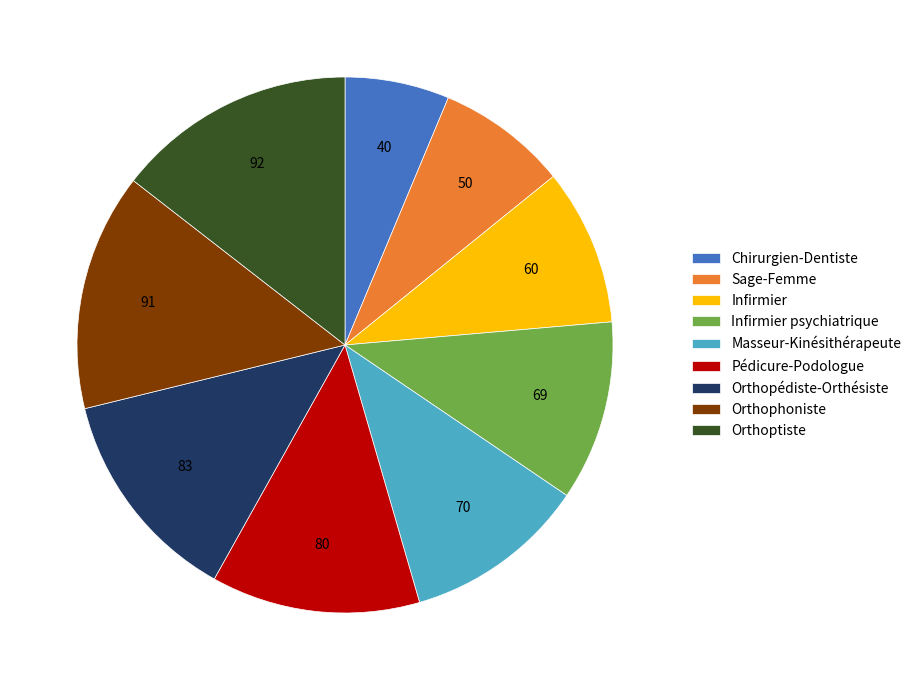

How many slices are in this pie chart?

9